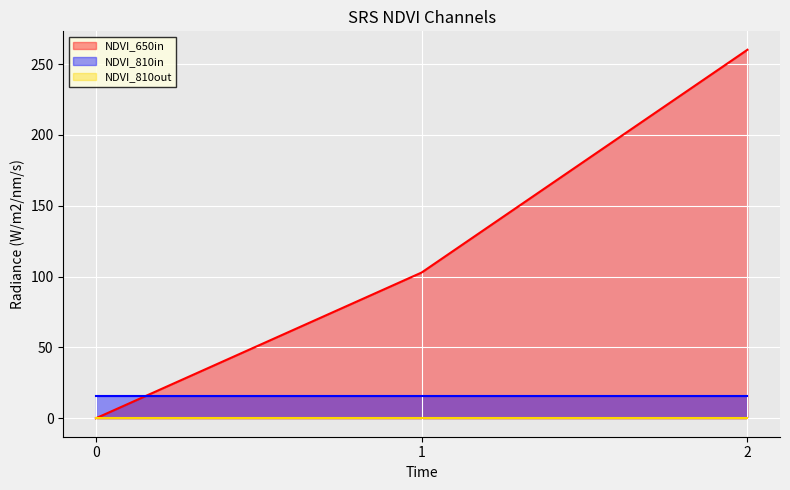

At which label does col_1 first exceed 102?

1